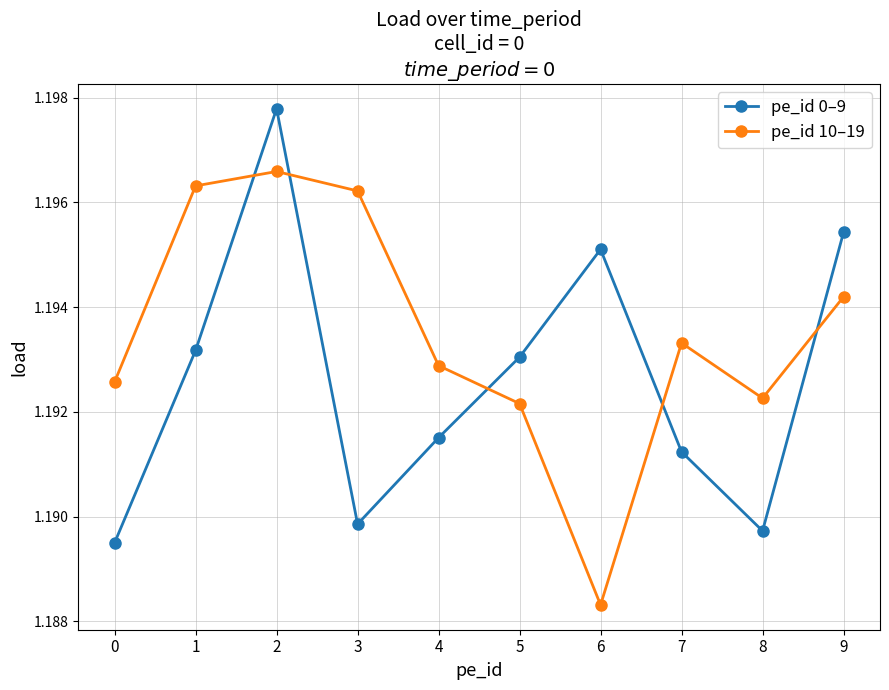

True or false: pe_id 0–9 has a value of 1.6 at 1.

False